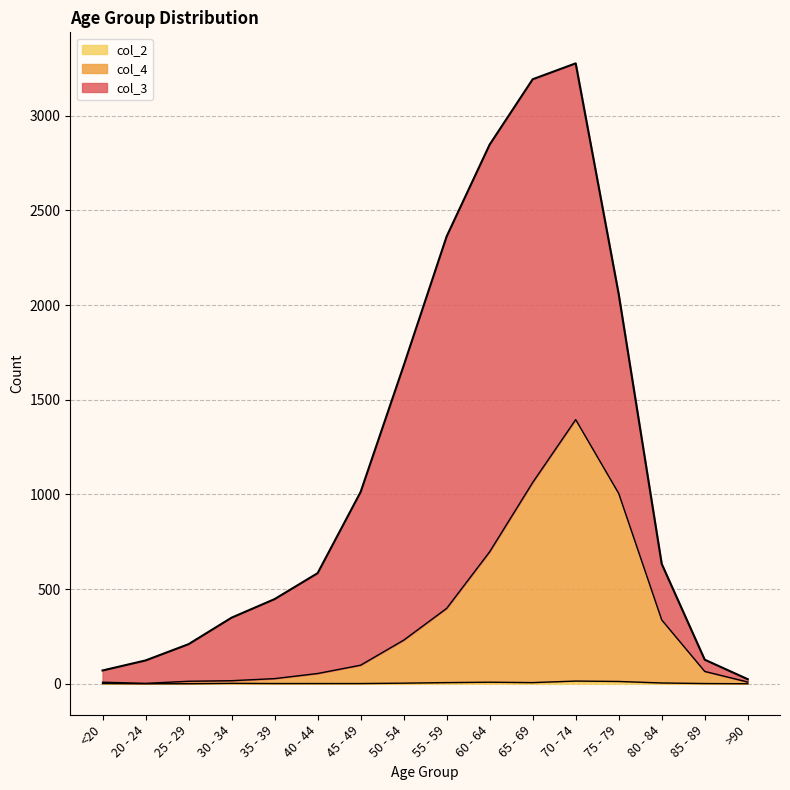

What is the sum of the col_2 values at 85 - 89 and 70 - 74?

15